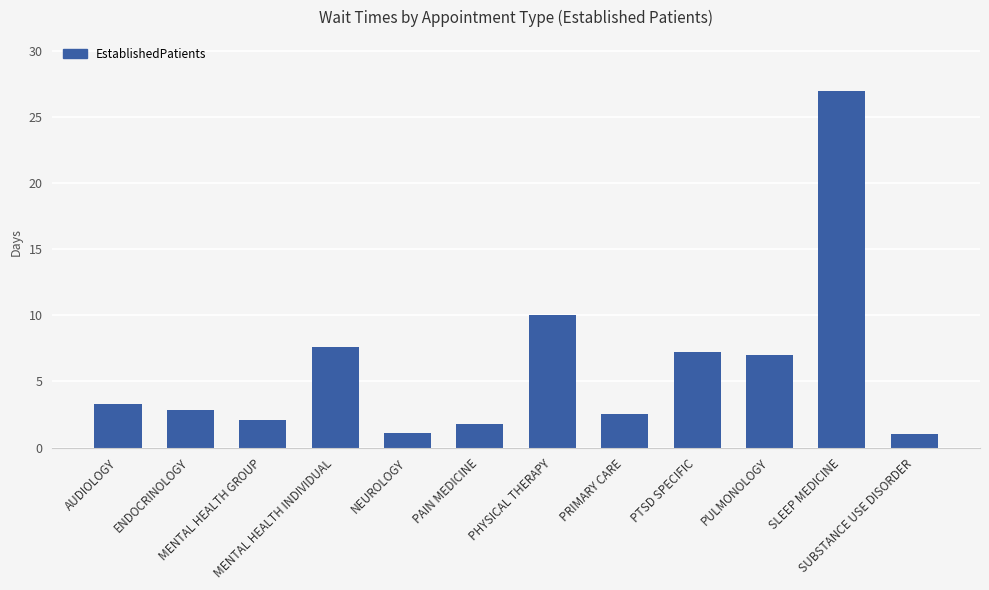

What is the smallest value displayed?

1.0